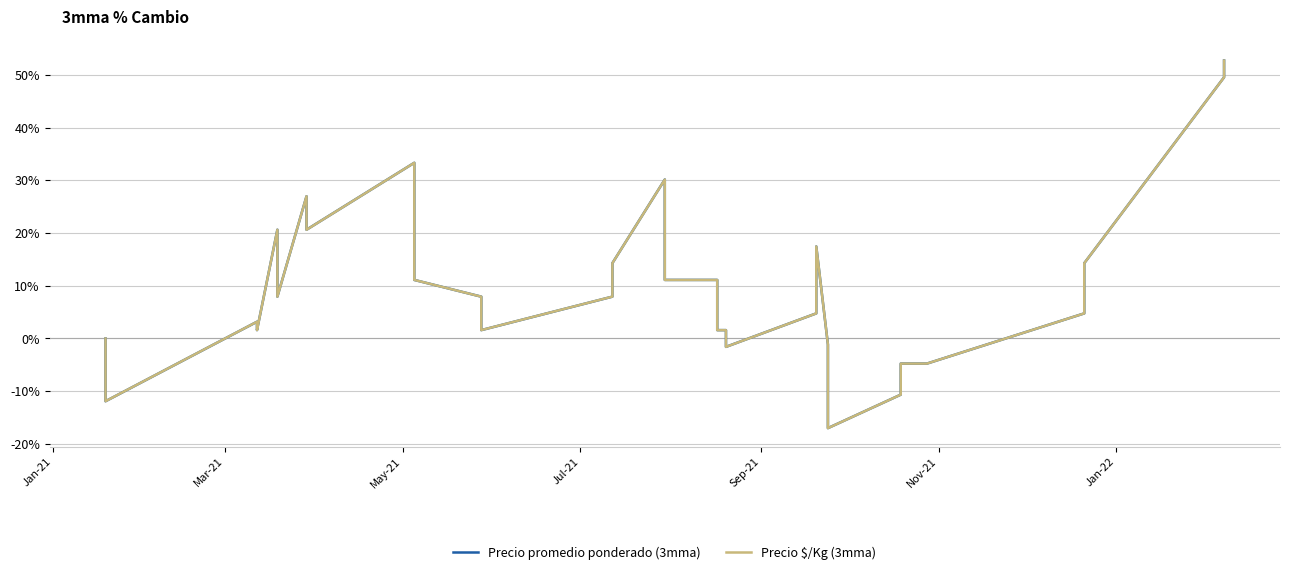

Which series ends up on top after the final intersection of Precio promedio ponderado (3mma) and Precio $/Kg (3mma)?

Precio promedio ponderado (3mma)